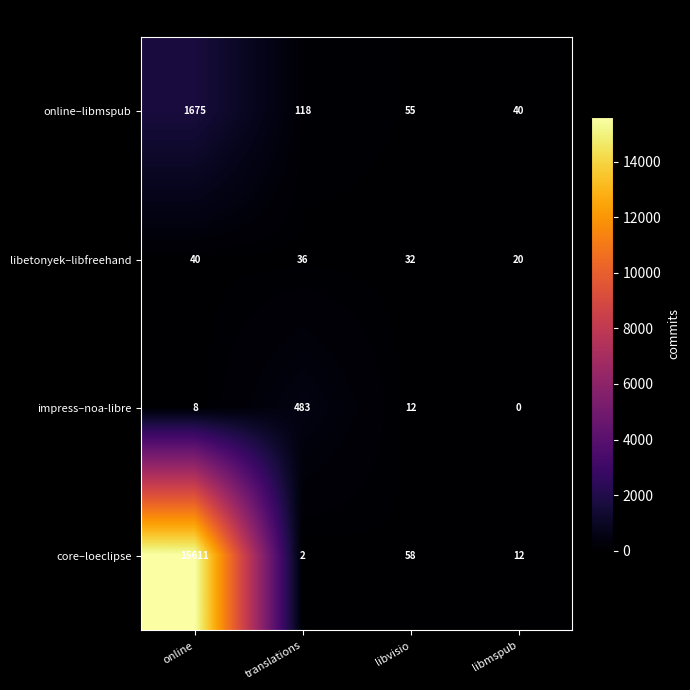

What is the difference between the maximum and minimum values in the online–libmspub series?

1635